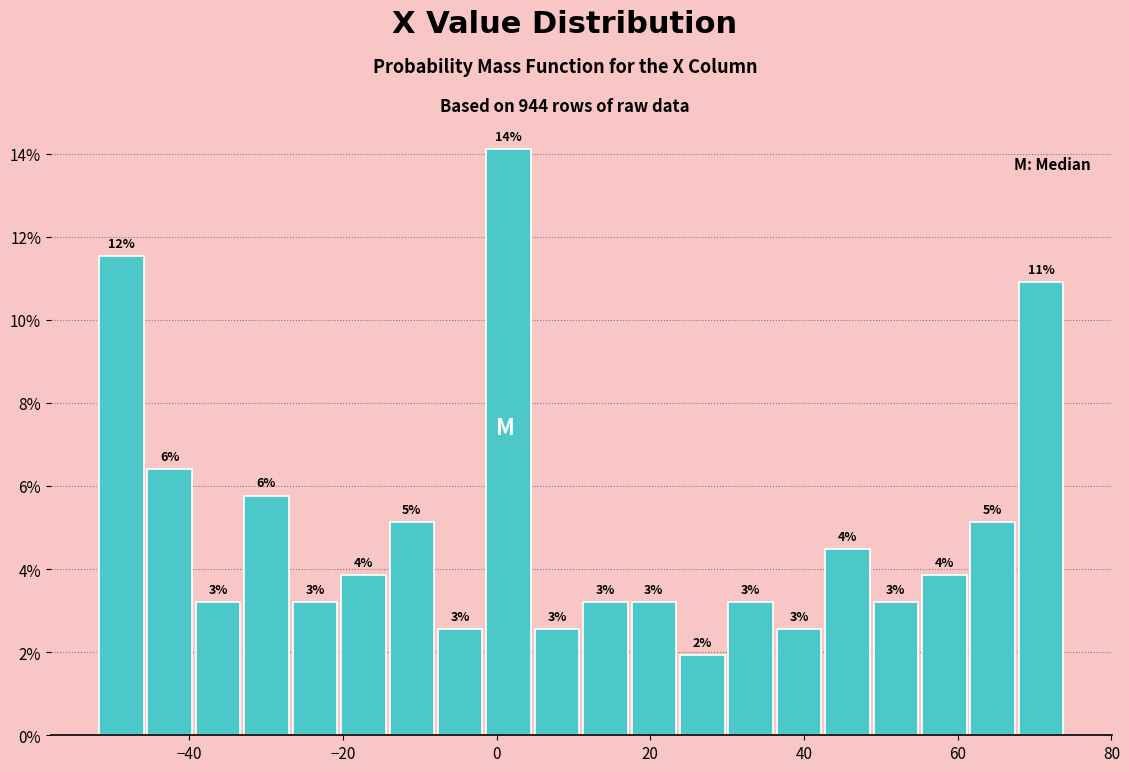

Read against the x-axis, roughly where is the centre of the tallest bar?

2